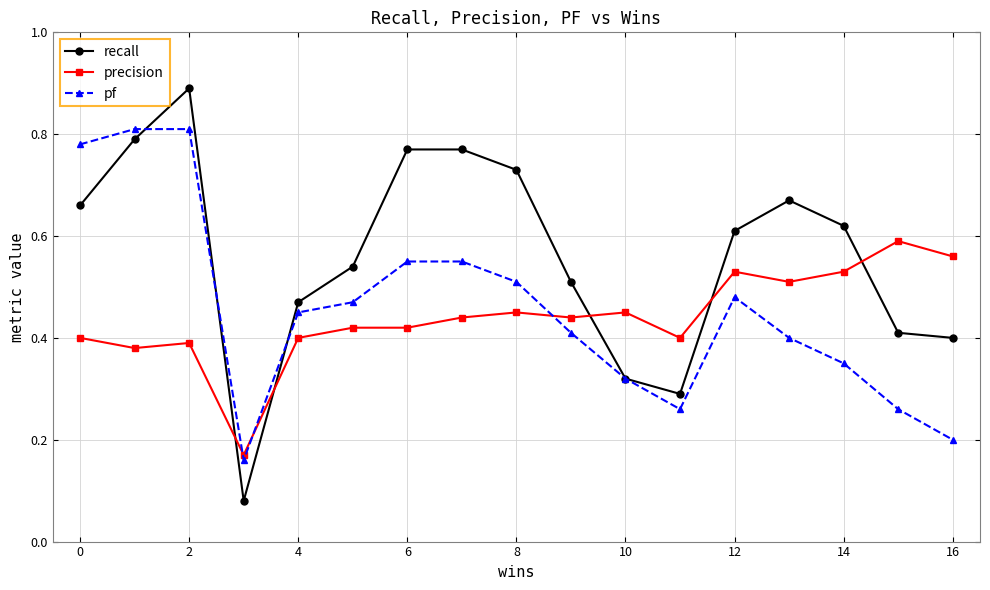

True or false: precision has more than 0 points higher than both neighbors.

True